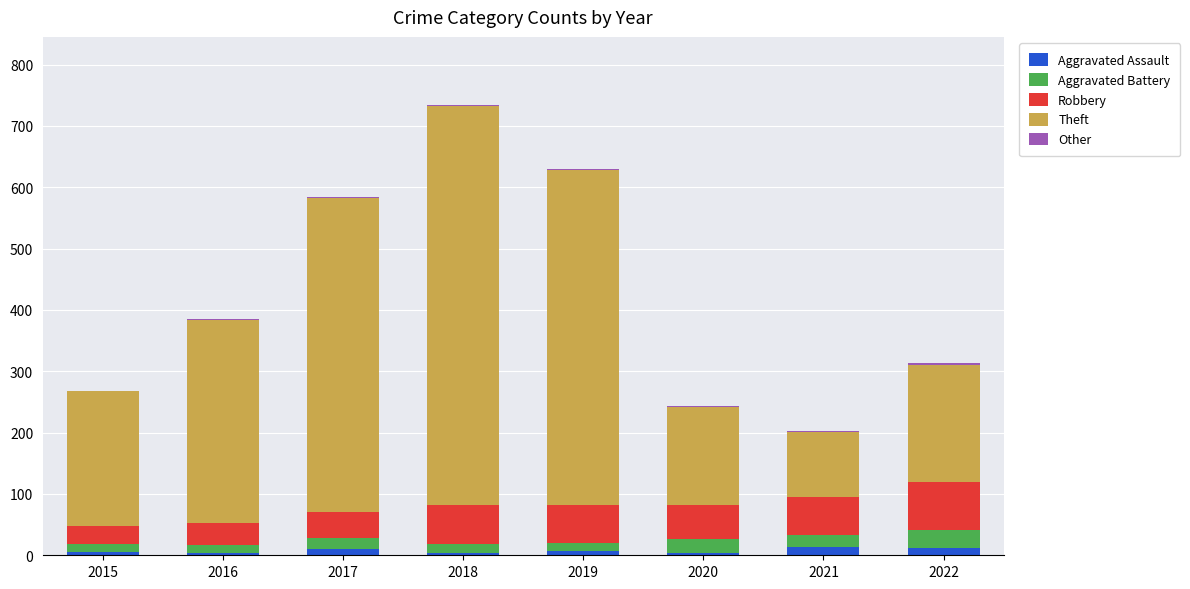

Is it true that Aggravated Assault equals 4 at 2020?

True